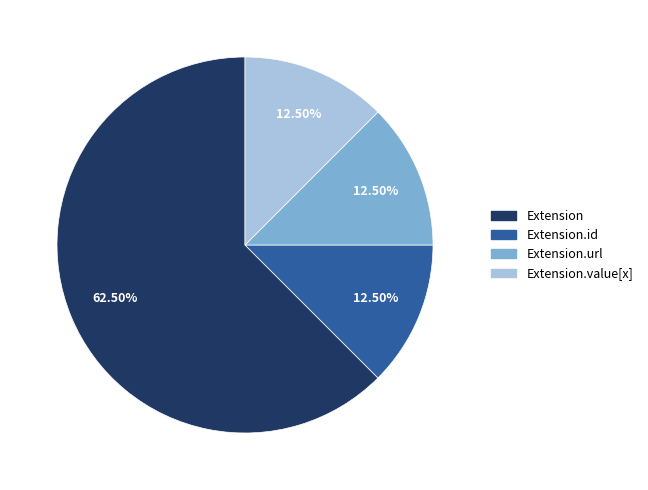

Which slice is the largest?

Extension